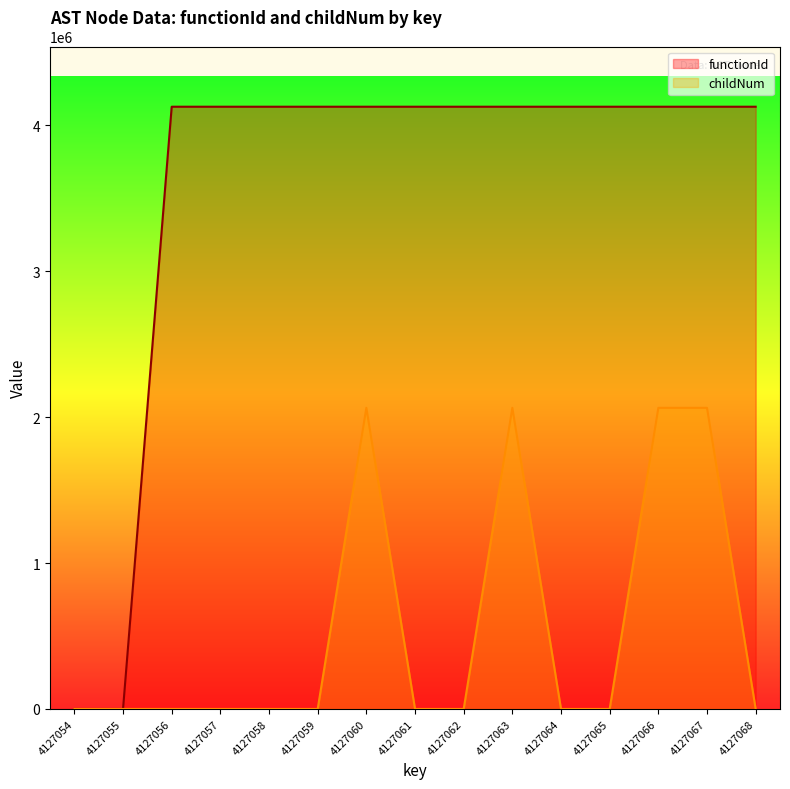

At which label does functionId reach its minimum?

4127054